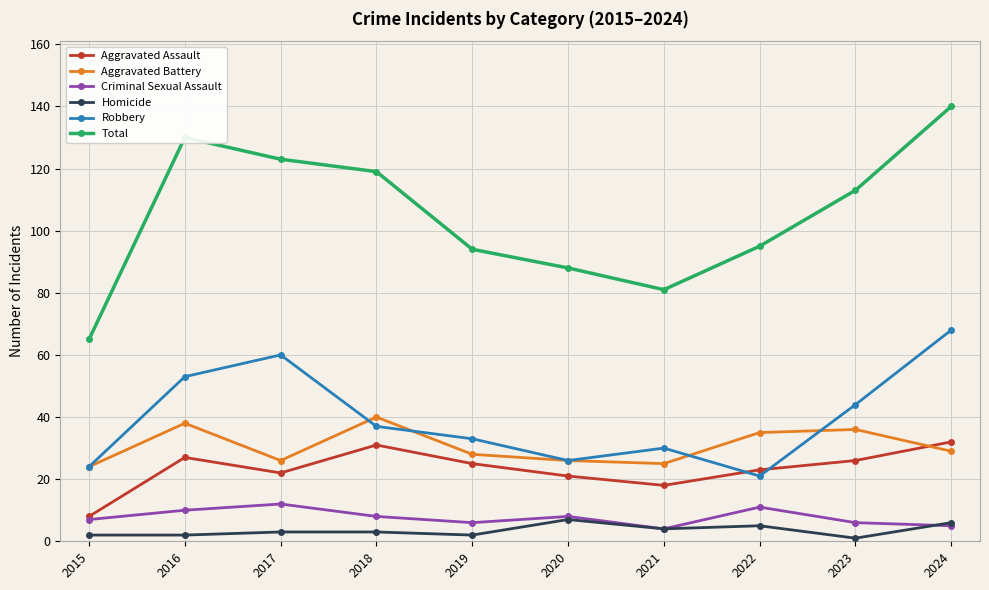

What is the sum of all Homicide values?

35